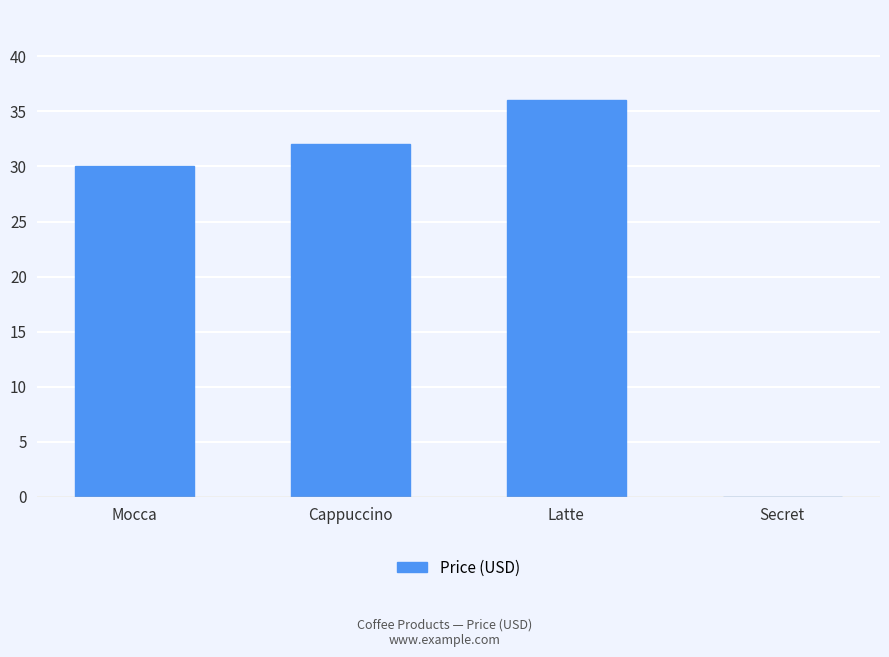

At which label is the value closest to 18?

Mocca